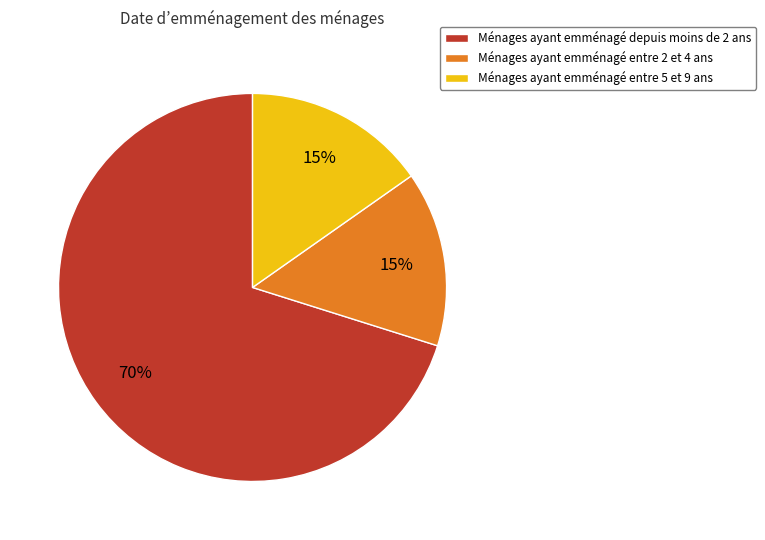

Is there any slice that represents more than half of the pie?

Yes